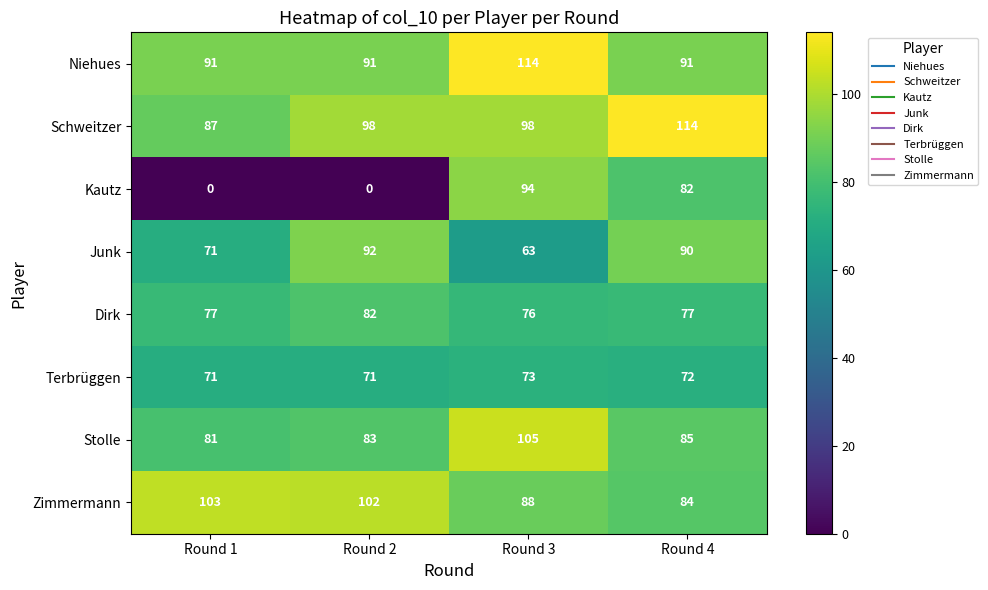

Which category has the highest value in the Schweitzer series?

Round 4